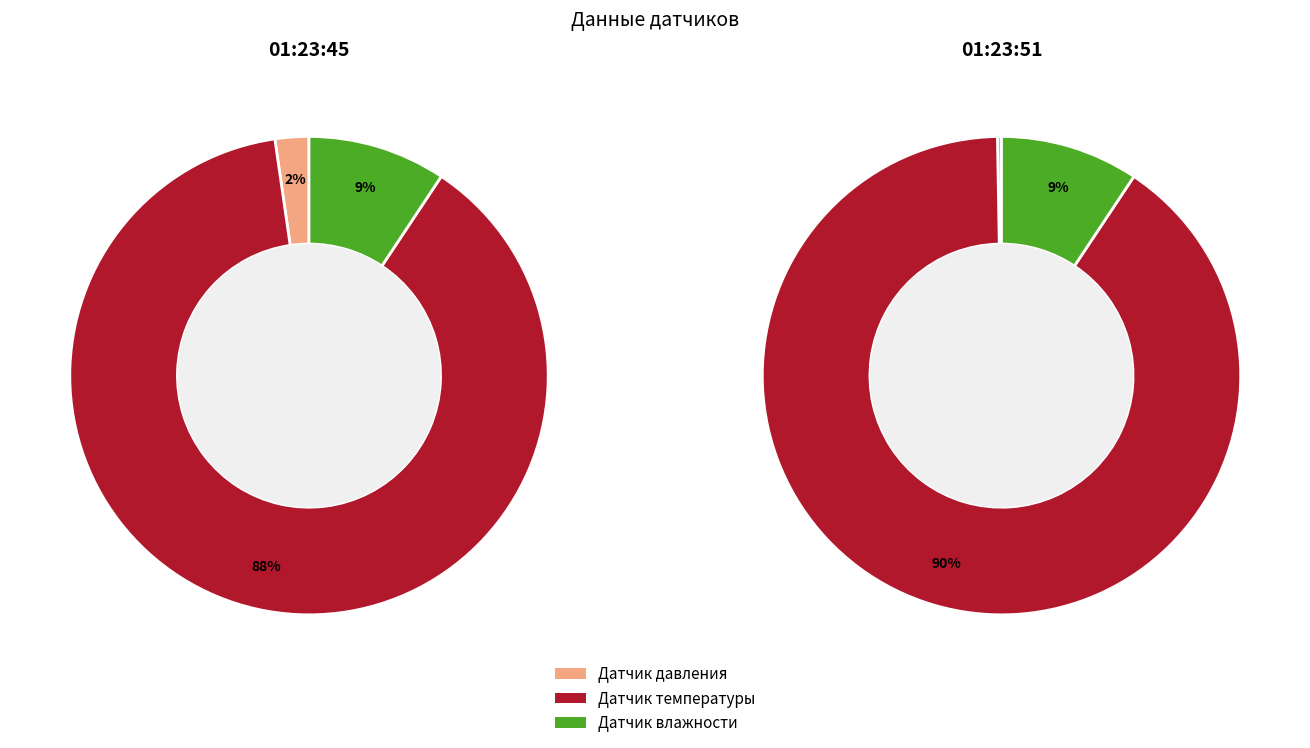

What is the total percentage of Датчик давления and Датчик влажности?

11.6%